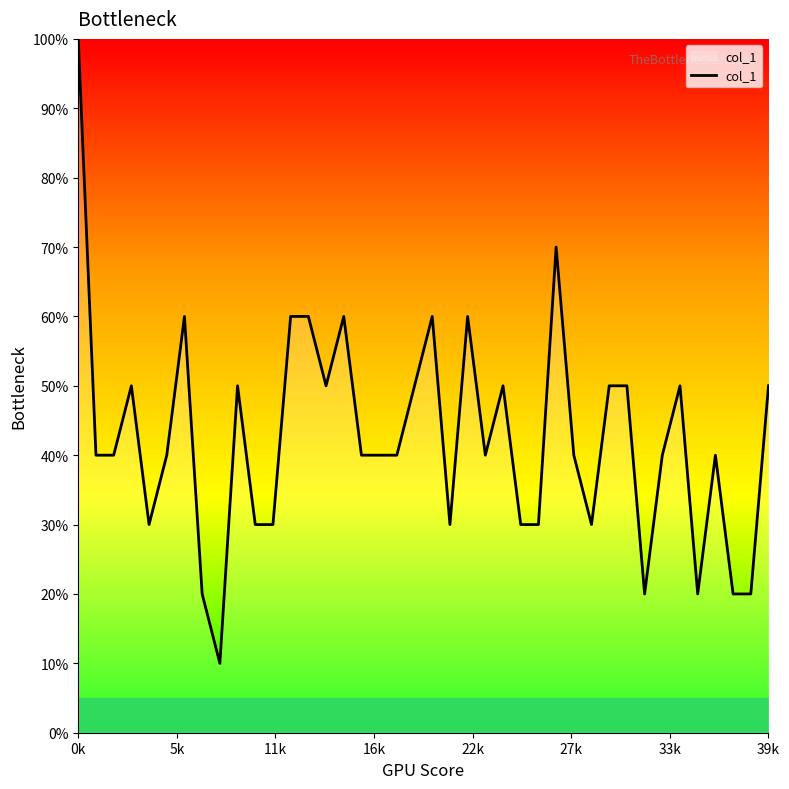

Does the chart have visible grid lines?

No